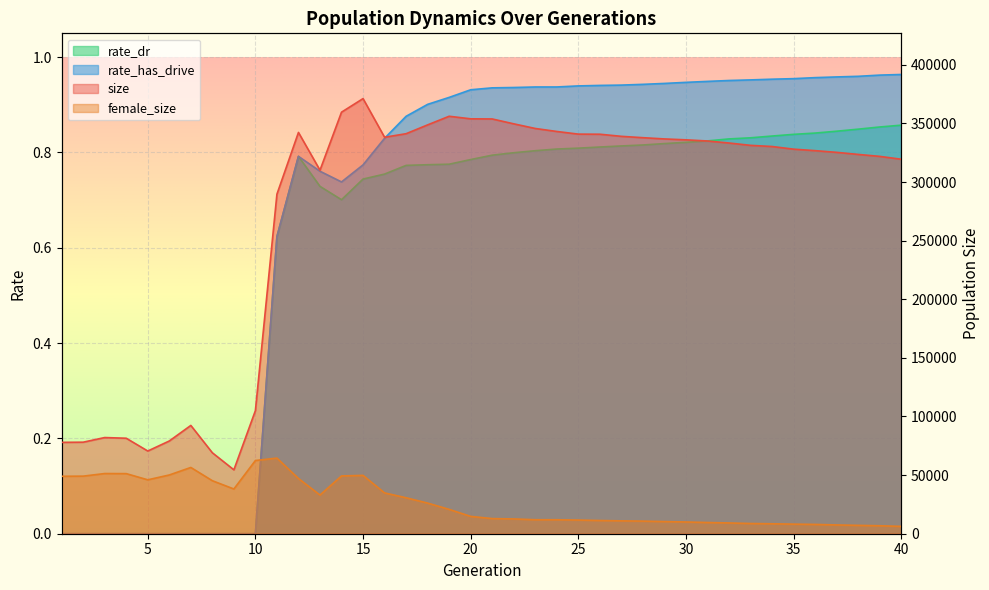

What is the difference between the maximum and minimum values in the female_size series?

58234.0